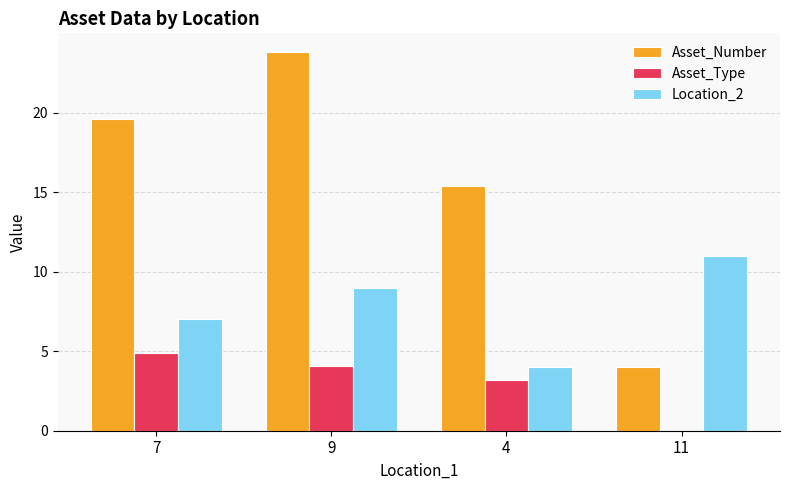

Is it true that Asset_Type equals 1.5 at 4?

False